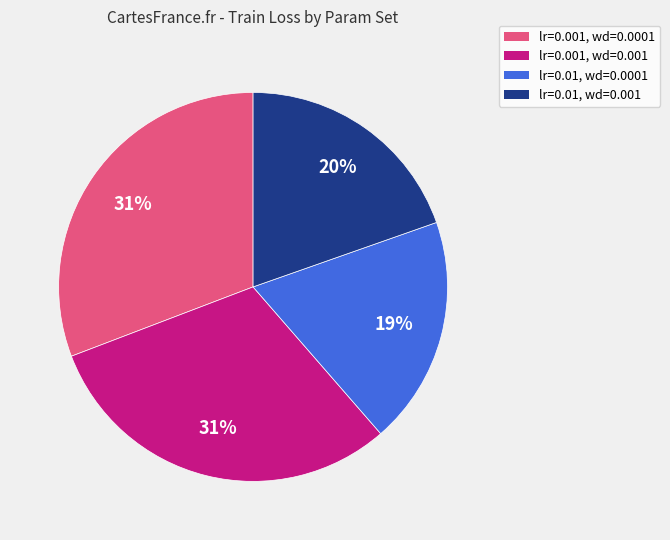

Do lr=0.001, wd=0.0001 and lr=0.001, wd=0.001 together represent more than half of the pie?

Yes